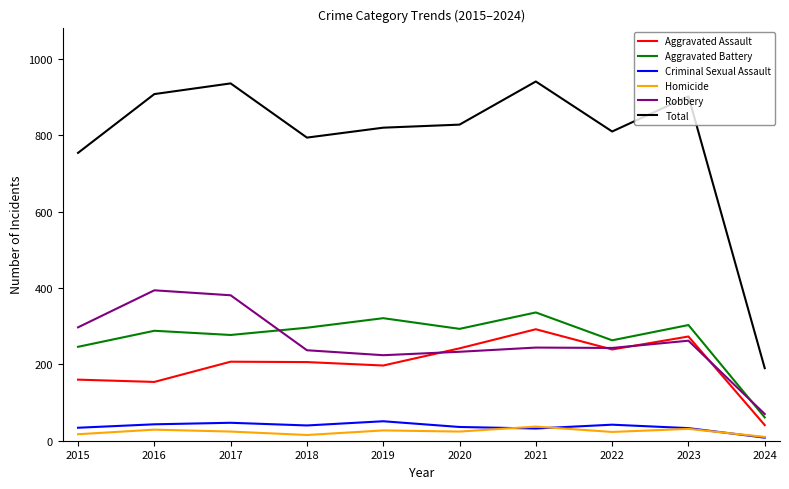

Which series has the widest spread of values?

Total